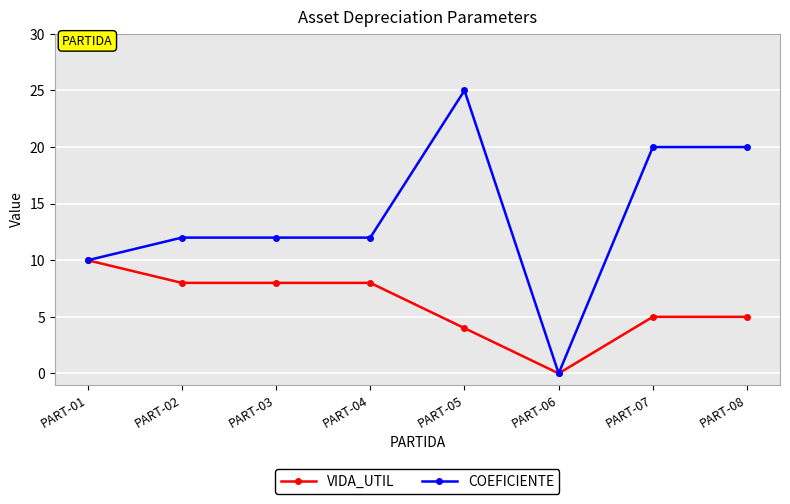

True or false: VIDA_UTIL has more than 2 interior local peaks.

False